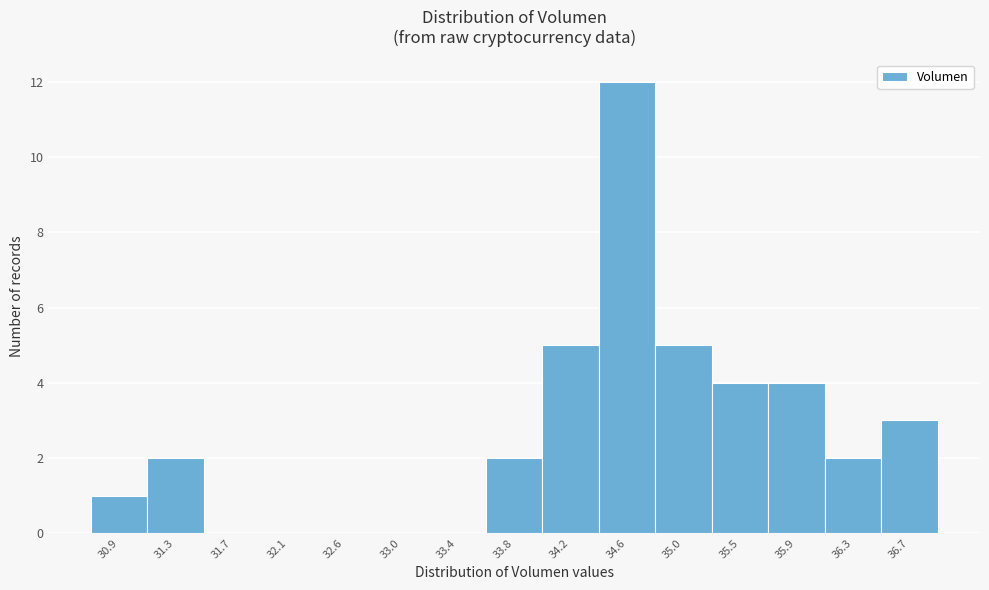

Reading left to right, list every bar in this chart as the range it spans on the x-axis followed by its height. Neither the bar edges nor the heights are printed on the chart, so give them approximately, as read against the axes.

30.70 to 31.10: 1
31.10 to 31.50: 2
31.50 to 31.95: 0
31.95 to 32.35: 0
32.35 to 32.75: 0
32.75 to 33.15: 0
33.15 to 33.60: 0
33.60 to 34.00: 2
34.00 to 34.40: 5
34.40 to 34.85: 12
34.85 to 35.25: 5
35.25 to 35.65: 4
35.65 to 36.05: 4
36.05 to 36.50: 2
36.50 to 36.90: 3